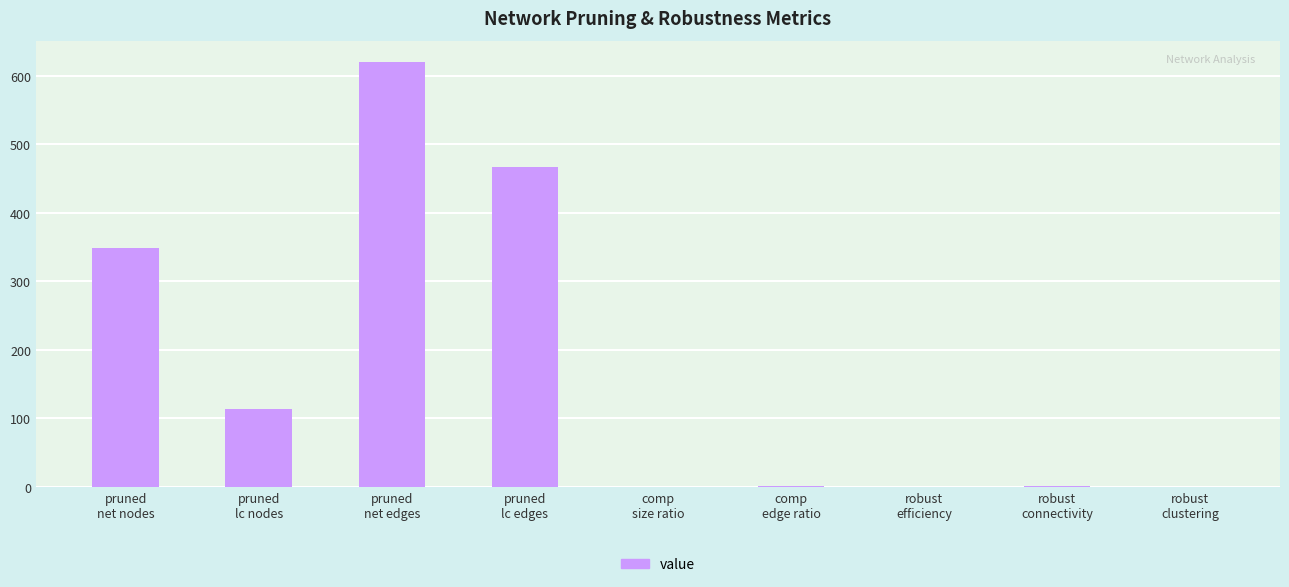

What is the sum of all values?

1552.8